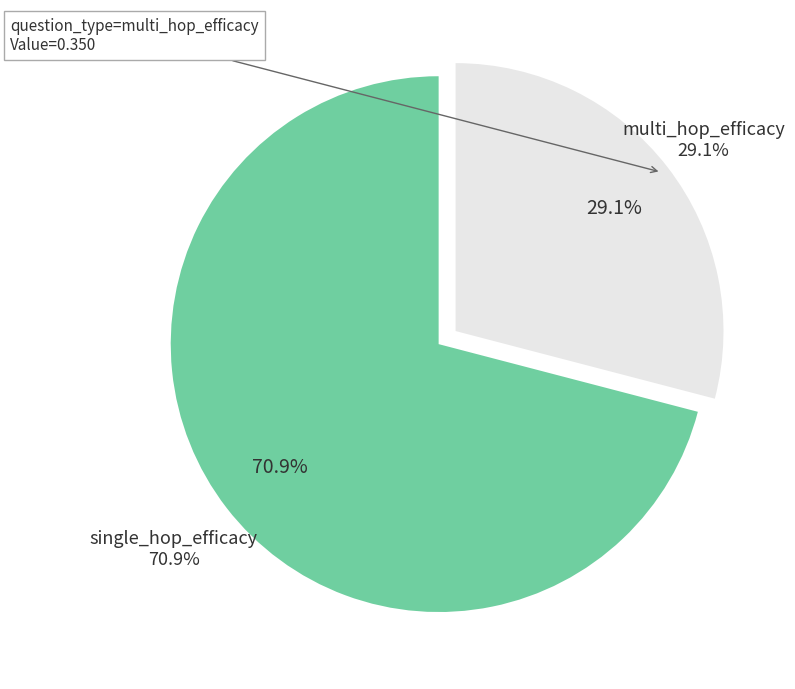

Between single_hop_efficacy and multi_hop_efficacy, which is larger?

single_hop_efficacy